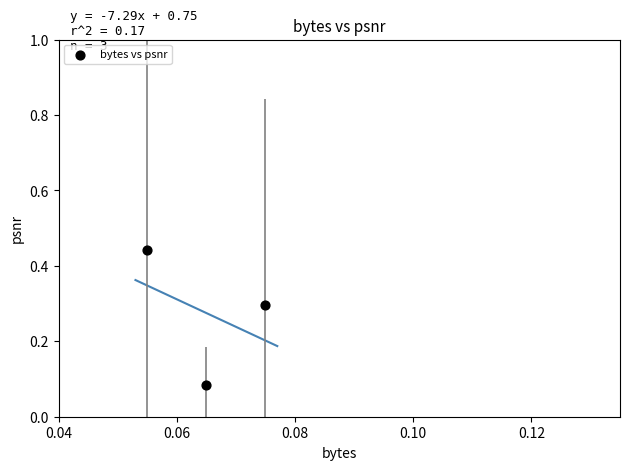

What is the average Y value?

0.3